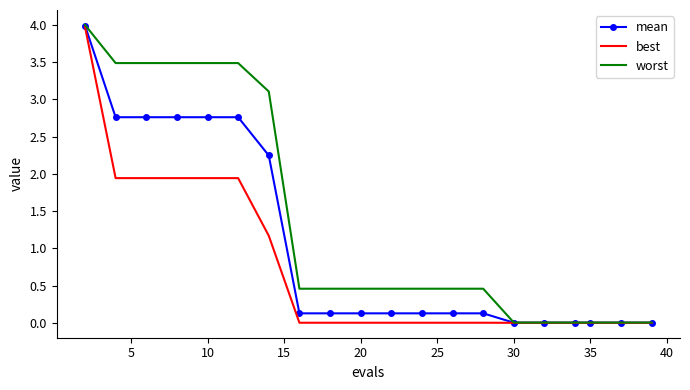

How many categories are shown in the chart?

20